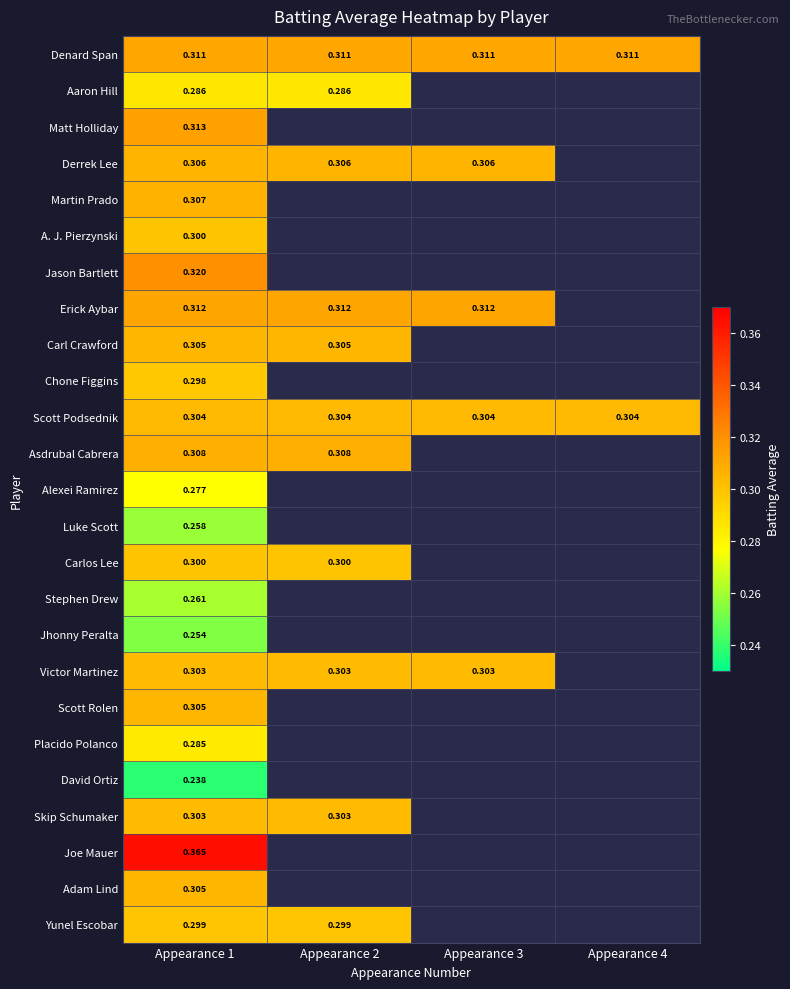

How many series are shown in this chart?

25